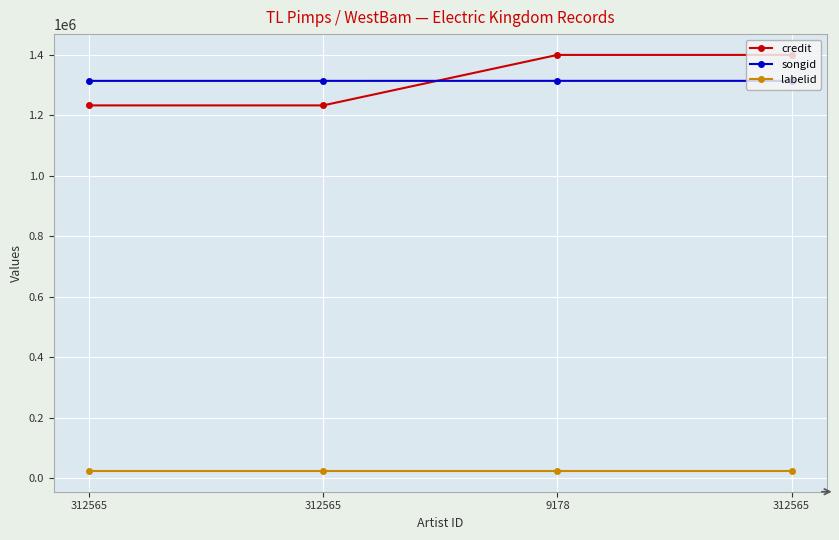

Count the number of data series in this chart.

3